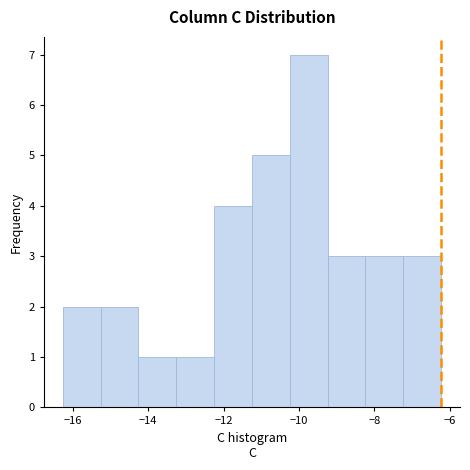

What is the height of the bar covering -13.2 to -12.2 on the x-axis? Neither the bar edges nor the heights are printed on the chart, so give them approximately, as read against the axes.

1